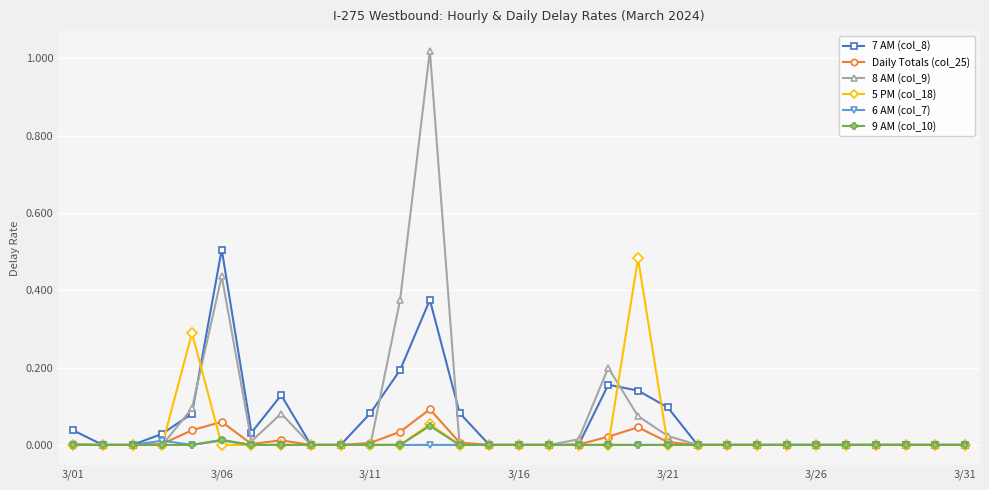

True or false: 7 AM (col_8) has more than 2 interior local peaks.

True